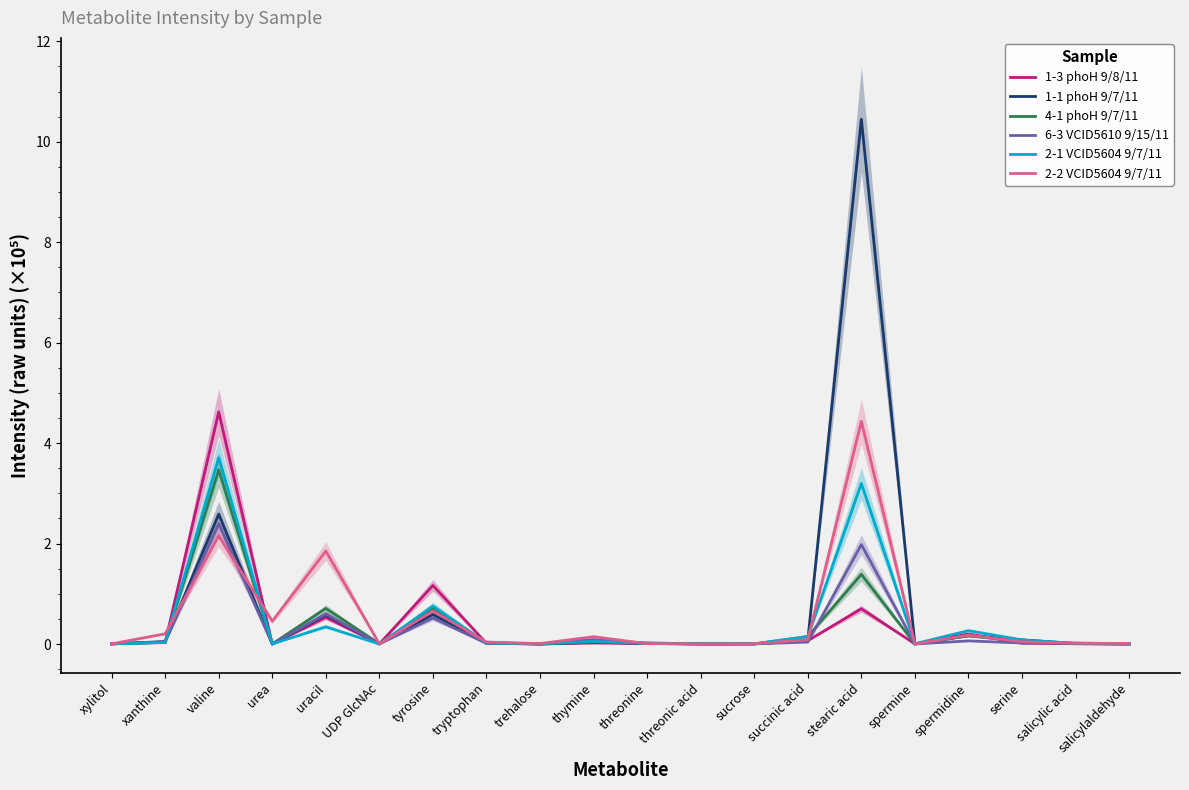

Reading left to right, transcribe all the data shown in this chart.

1-3 phoH 9/8/11: 0.0	0.0	4.6	0.0	0.5	0.0	1.2	0.0	0.0	0.0	0.0	0.0	0.0	0.1	0.7	0.0	0.2	0.0	0.0	0.0
1-1 phoH 9/7/11: 0.0	0.0	2.6	0.0	0.6	0.0	0.6	0.0	0.0	0.0	0.0	0.0	0.0	0.1	10.4	0.0	0.2	0.1	0.0	0.0
4-1 phoH 9/7/11: 0.0	0.0	3.5	0.0	0.7	0.0	0.7	0.0	0.0	0.0	0.0	0.0	0.0	0.1	1.4	0.0	0.2	0.1	0.0	0.0
6-3 VCID5610 9/15/11: 0.0	0.0	2.4	0.0	0.6	0.0	0.5	0.0	0.0	0.1	0.0	0.0	0.0	0.0	2.0	0.0	0.1	0.0	0.0	0.0
2-1 VCID5604 9/7/11: 0.0	0.0	3.7	0.0	0.3	0.0	0.8	0.0	0.0	0.1	0.0	0.0	0.0	0.1	3.2	0.0	0.3	0.1	0.0	0.0
2-2 VCID5604 9/7/11: 0.0	0.2	2.2	0.5	1.9	0.0	0.7	0.0	0.0	0.1	0.0	0.0	0.0	0.1	4.4	0.0	0.2	0.0	0.0	0.0